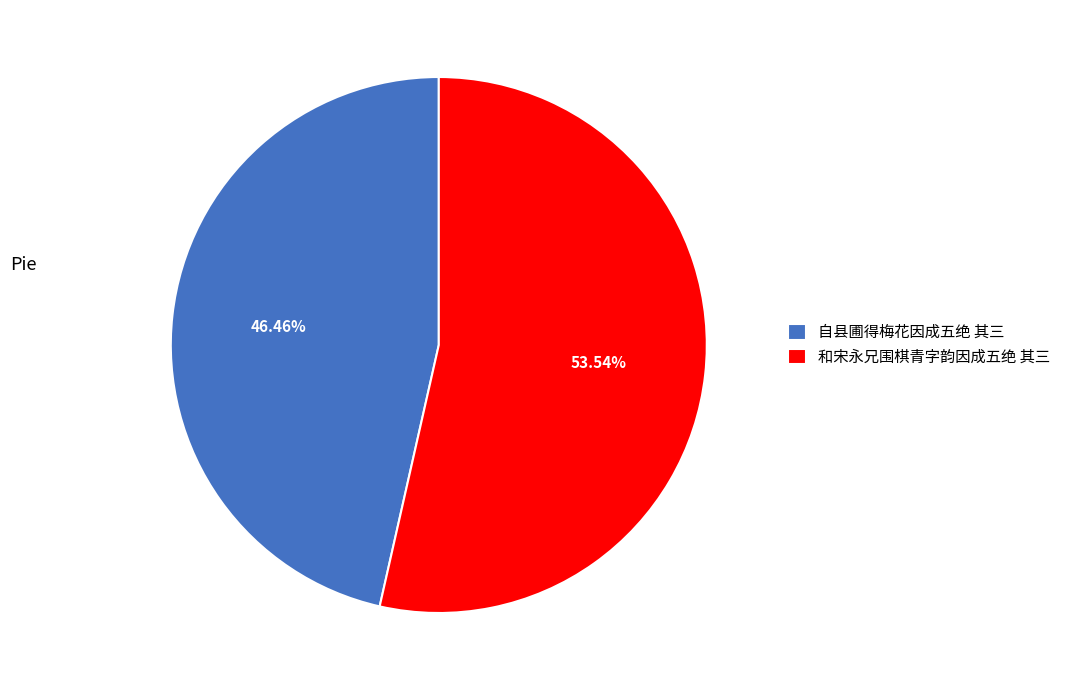

Between 自县圃得梅花因成五绝 其三 and 和宋永兄围棋青字韵因成五绝 其三, which is larger?

和宋永兄围棋青字韵因成五绝 其三